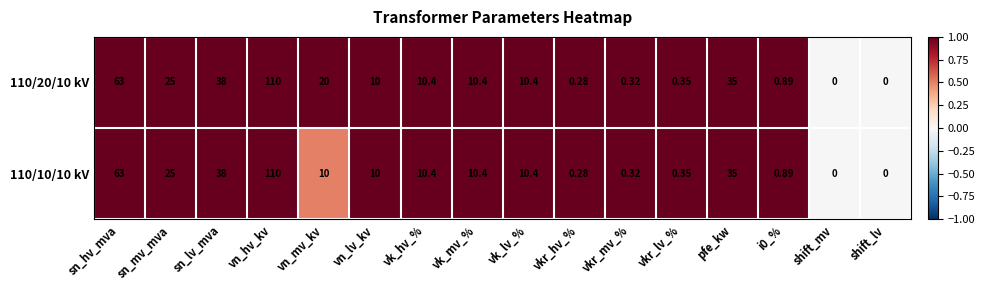

At which label is 110/10/10 kV closest to 55?

sn_hv_mva